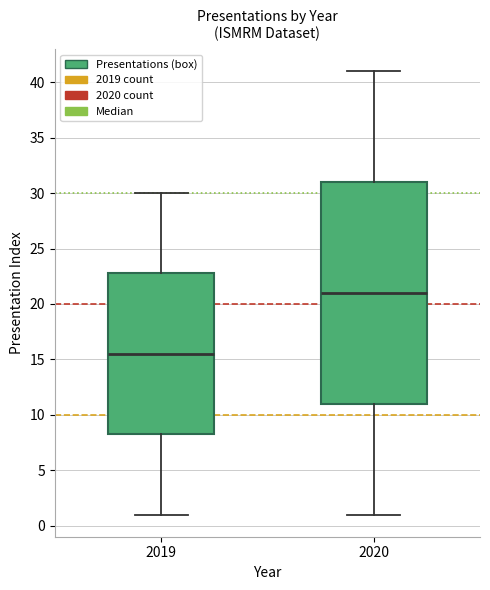

Reading left to right, read every box against the y-axis: the position of its median line, the range the box covers, and the ends of its whiskers. The values are not printed on the chart, so give them approximately, as read against the axis.

2019: median 15.5, box 8.5 to 23.0, whiskers 1.0 to 30.0
2020: median 21.0, box 11.0 to 31.0, whiskers 1.0 to 41.0